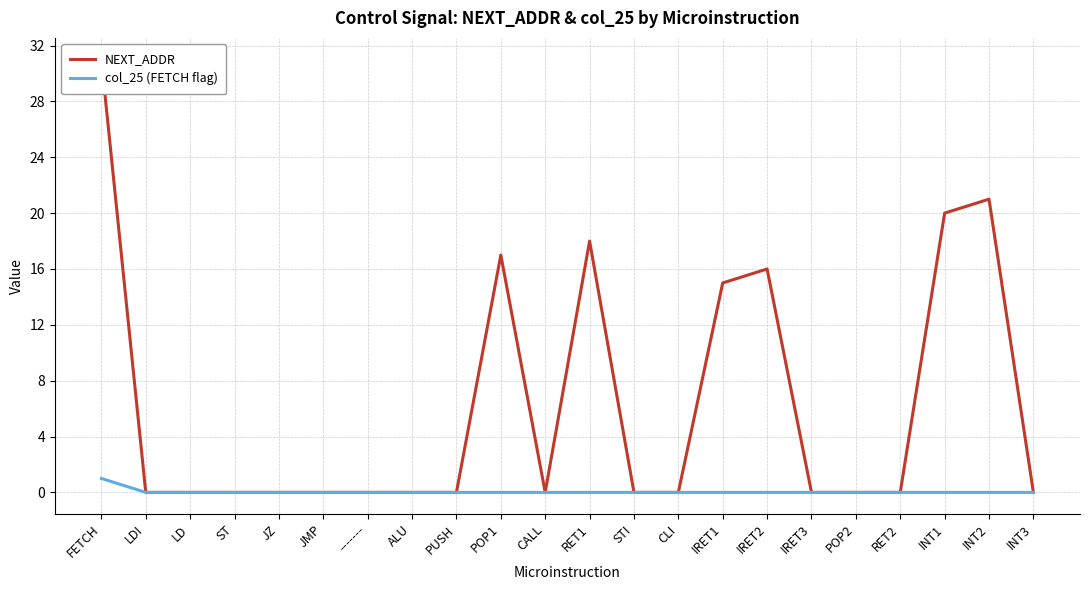

True or false: NEXT_ADDR and col_25 (FETCH flag) intersect in this chart.

False